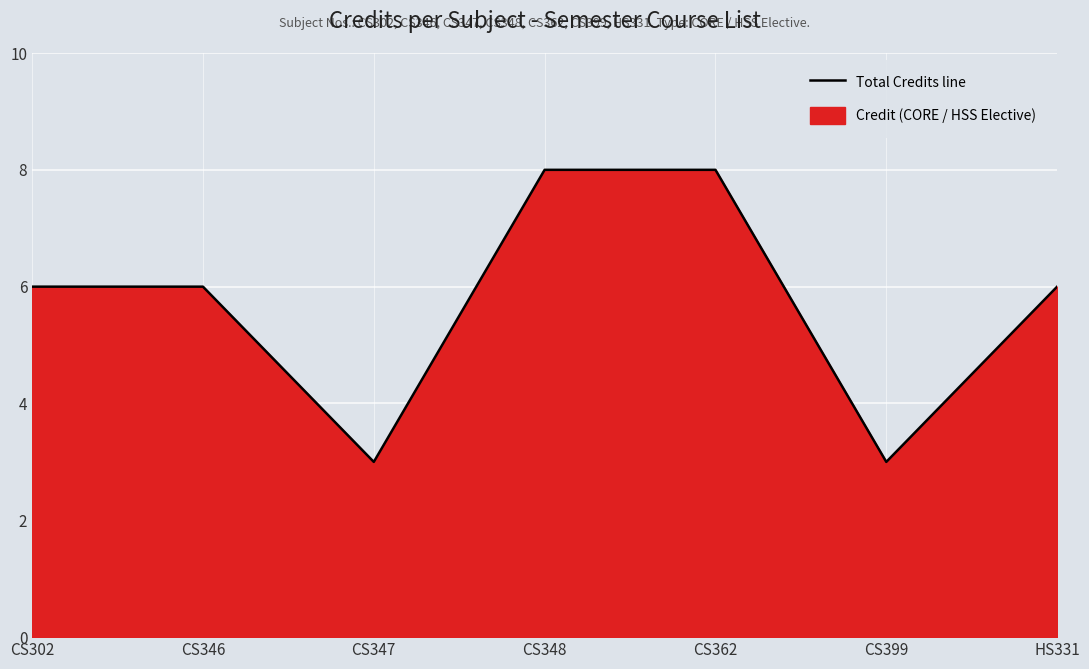

How many data points are less than 6?

2